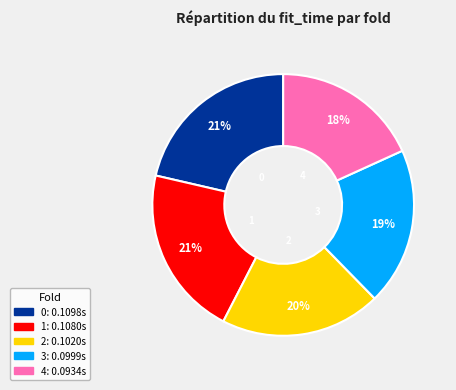

Combined, do 1 and 0 account for over 50%?

No